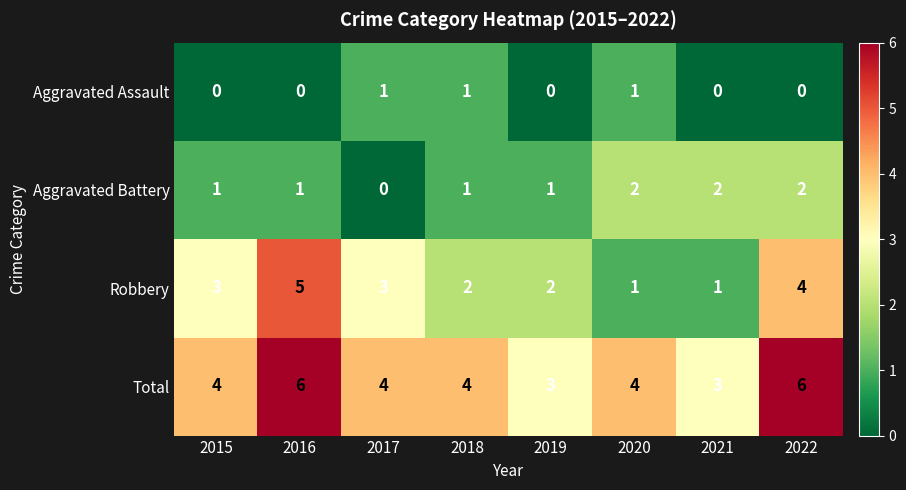

What is the difference between the maximum and minimum values in the Robbery series?

4